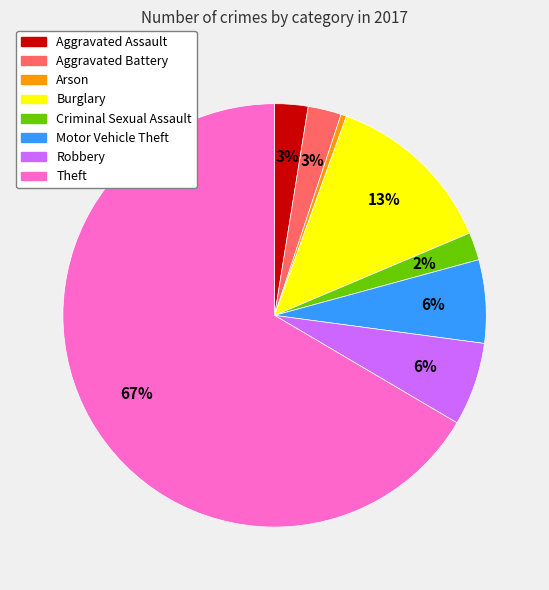

What percentage is the Motor Vehicle Theft slice, to the nearest percent?

6%